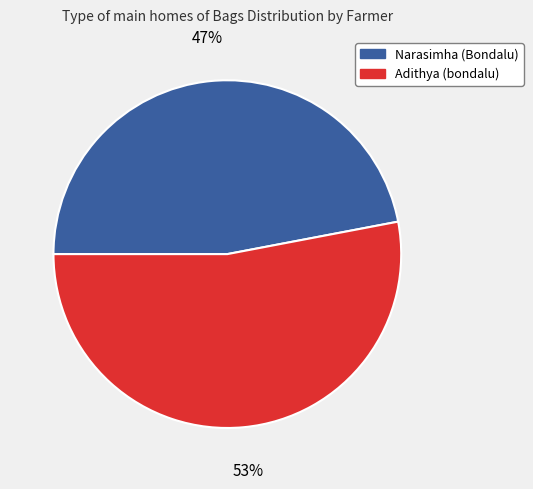

To the nearest percent, what is the average slice percentage?

50%